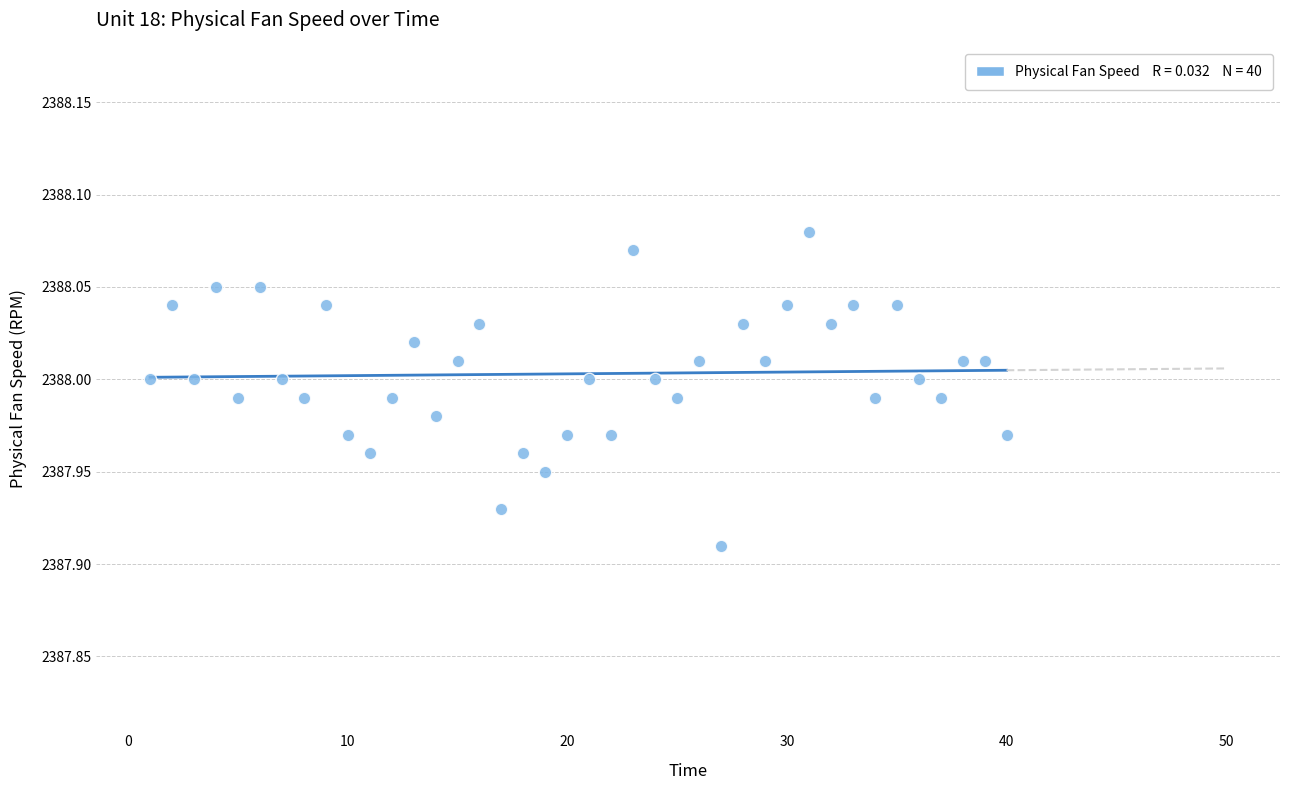

What is the range of X values (max minus min)?

39.0